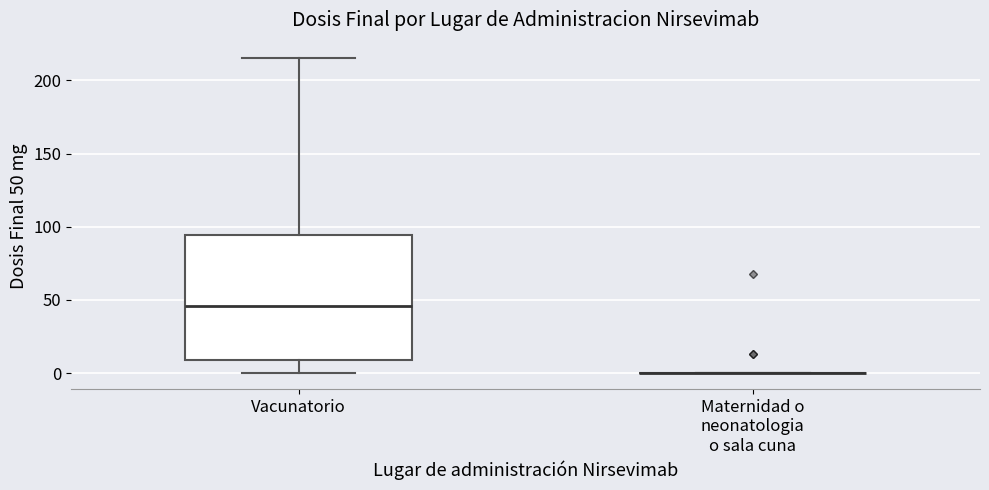

Reading left to right, read every box against the y-axis: the position of its median line, the range the box covers, and the ends of its whiskers. The values are not printed on the chart, so give them approximately, as read against the axis.

Vacunatorio: median 45, box 10 to 95, whiskers 0 to 215
Maternidad o neonatologia o sala cuna: box collapsed to a line at 0, whiskers 0 to 0